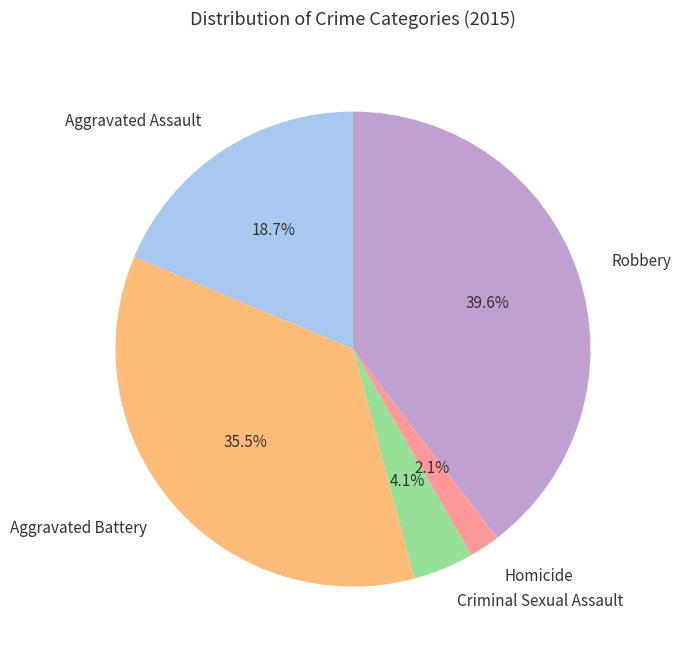

Does any single category account for the majority?

No